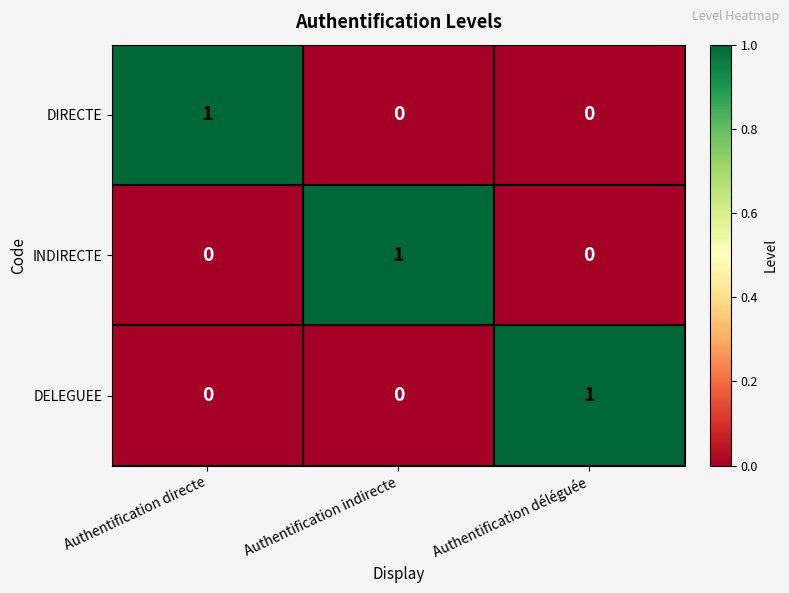

How many DIRECTE values are between 0 and 1?

3